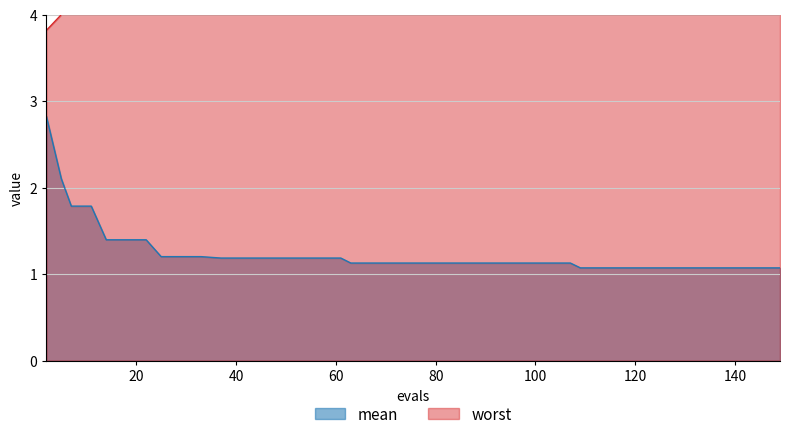

Which series has the largest range (max minus min)?

mean